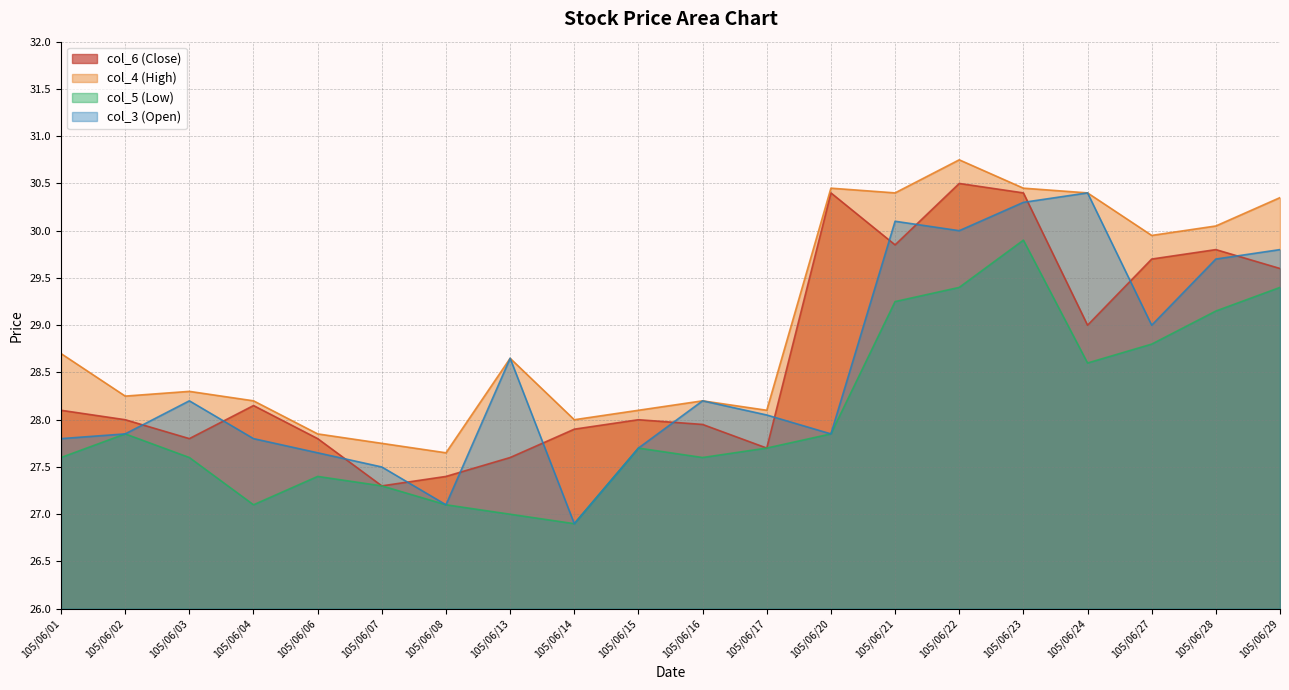

At which category does col_4 (High) reach its first local valley?

105/06/02